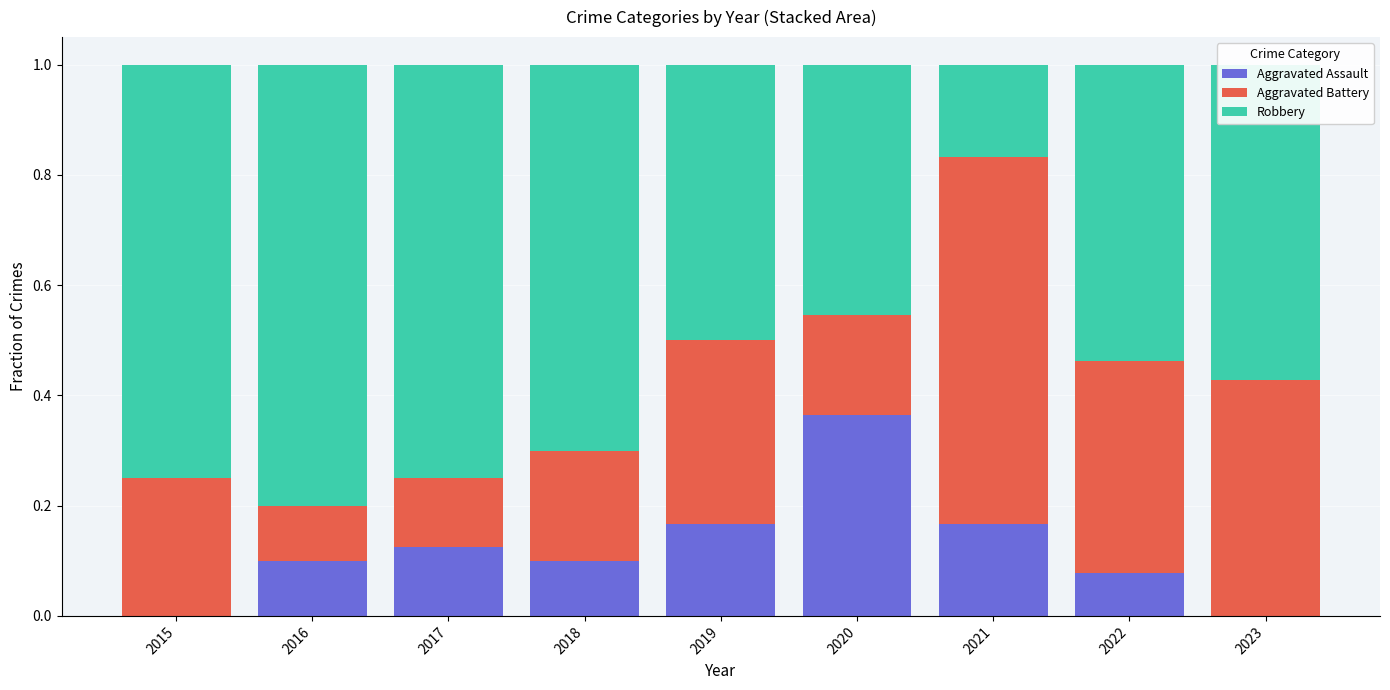

At which label does Aggravated Assault reach its peak?

2020